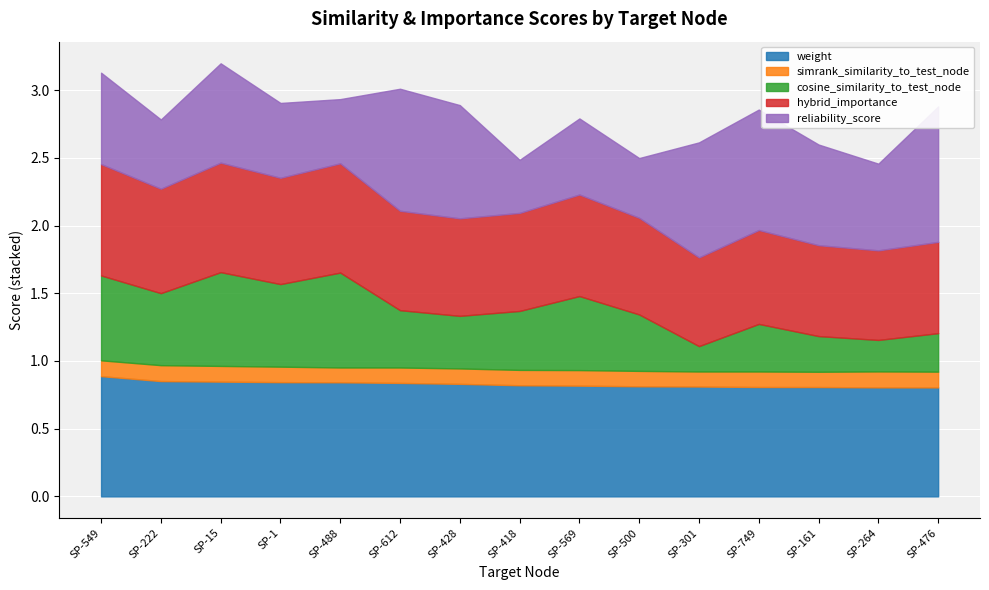

Is it true that hybrid_importance equals 0.7 at SP-612?

True